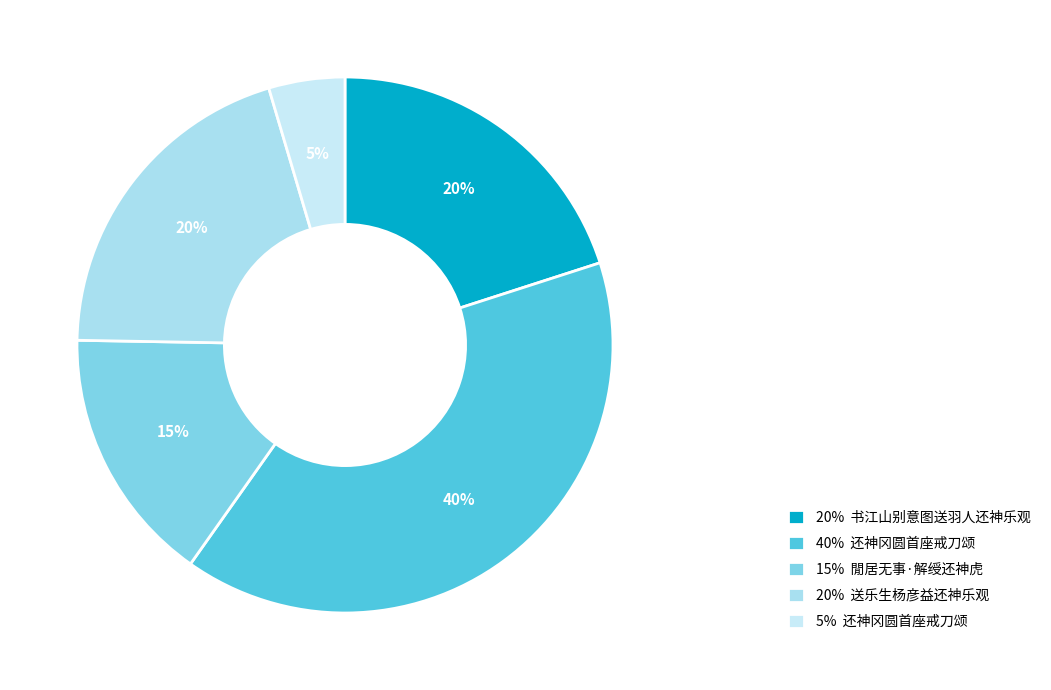

Does any single category account for the majority?

No